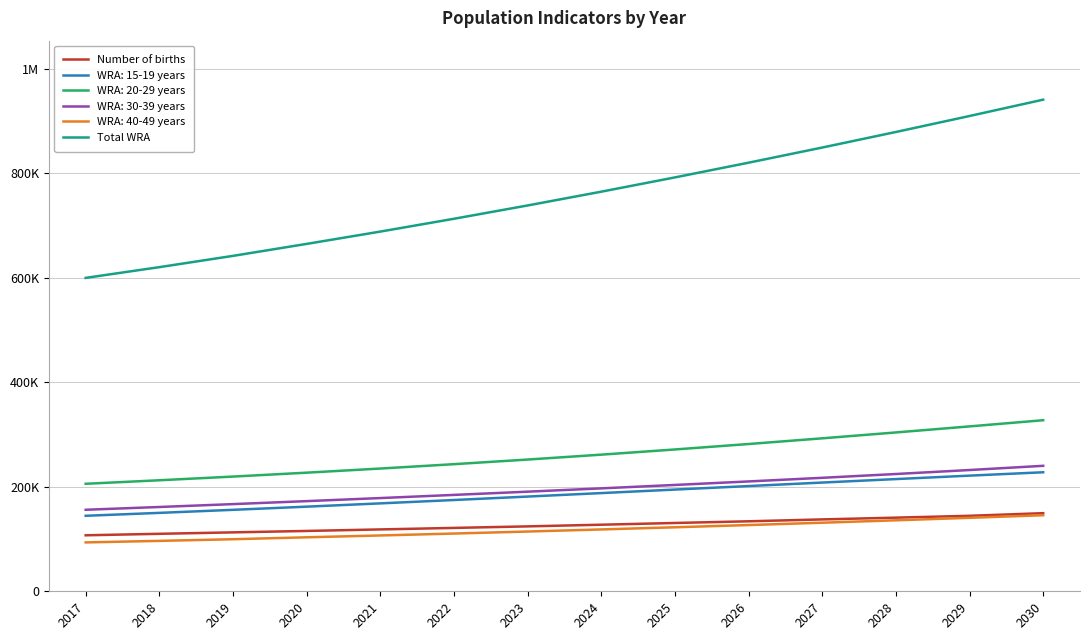

The Number of births series shows 39663.3 at 2019. True or false?

False